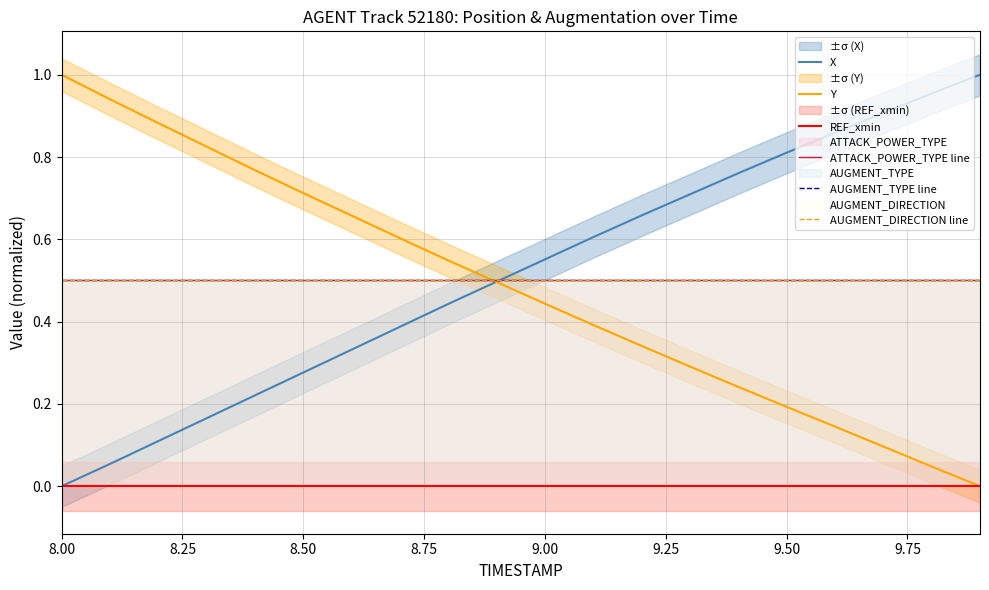

At which label does AUGMENT_TYPE line reach its minimum?

8.00